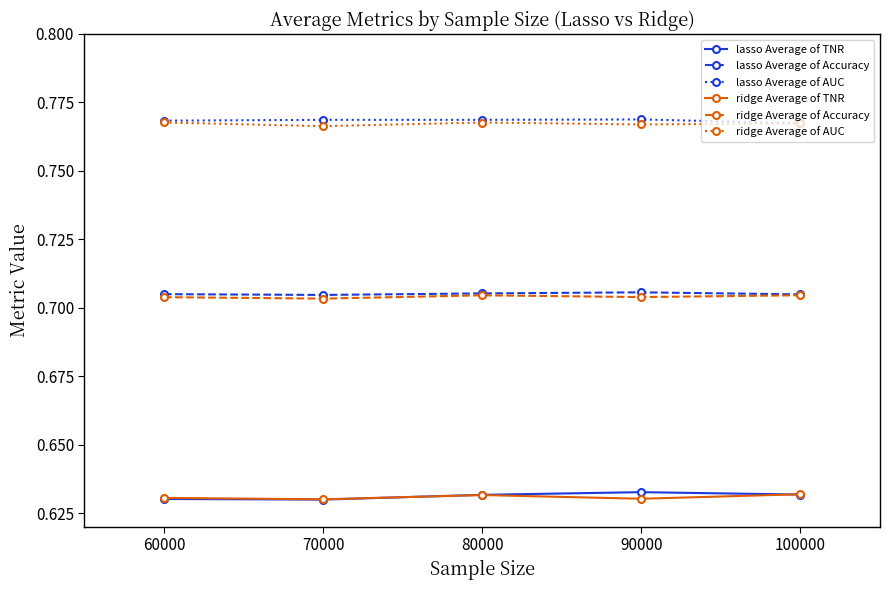

True or false: ridge Average of TNR and lasso Average of Accuracy intersect in this chart.

False